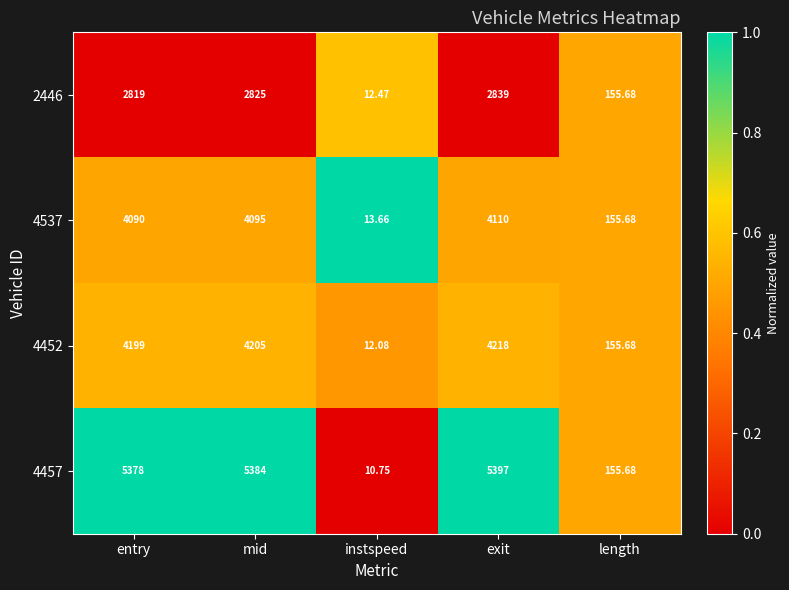

Rank the series by their maximum value, from lowest to highest.

2446, 4537, 4452, 4457